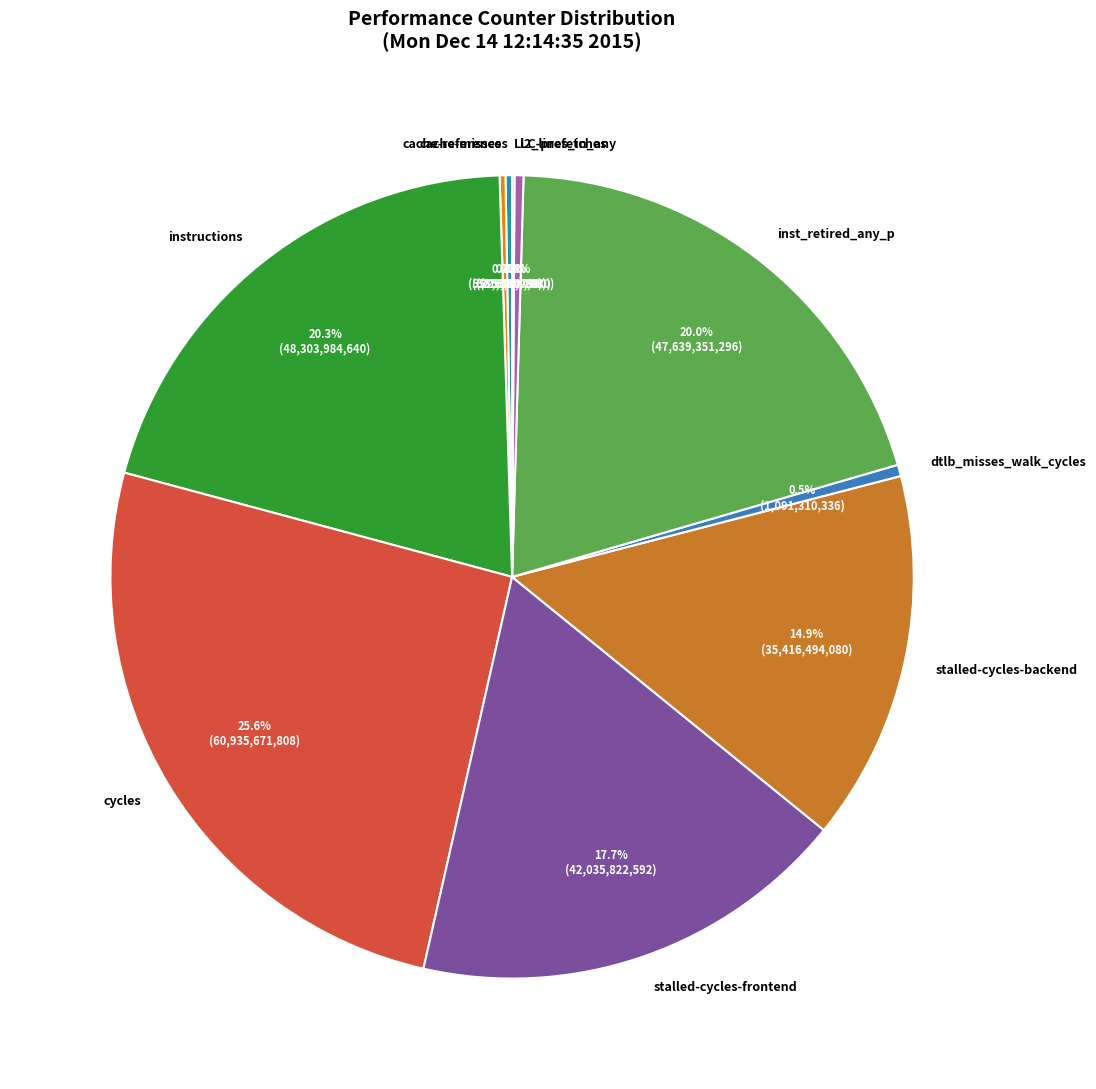

Is instructions the majority of the pie?

No